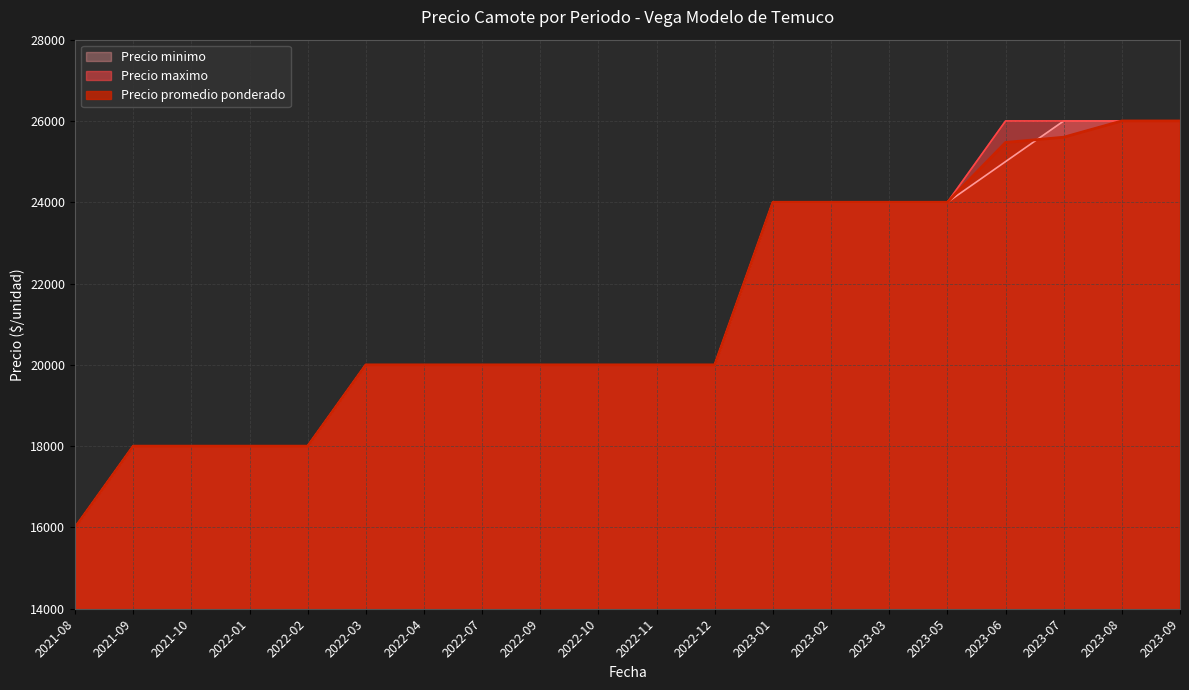

At how many categories does at least one series exceed 17729?

19